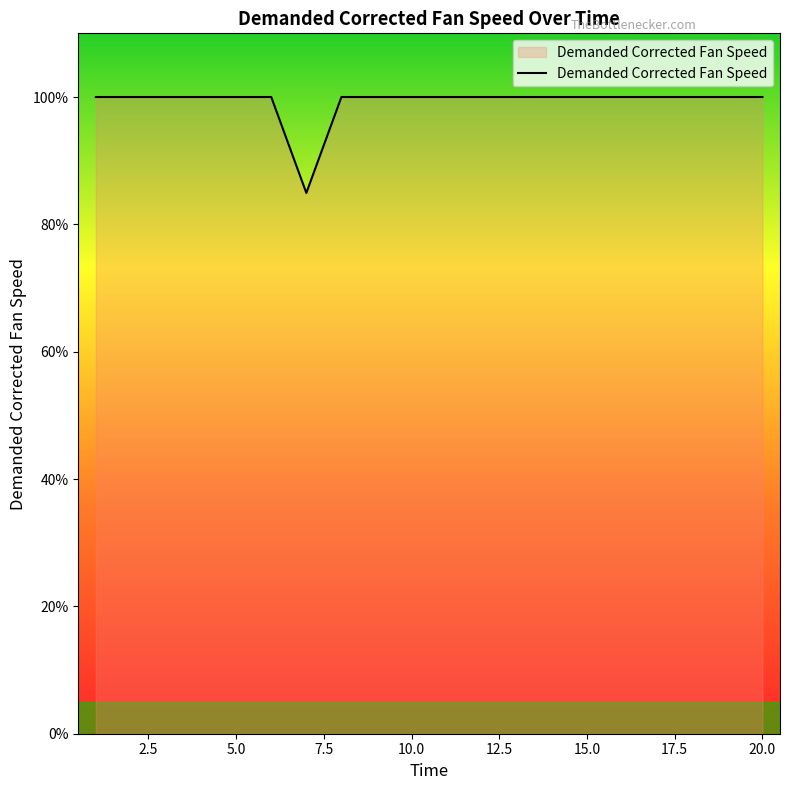

How many lines are shown in the chart?

1